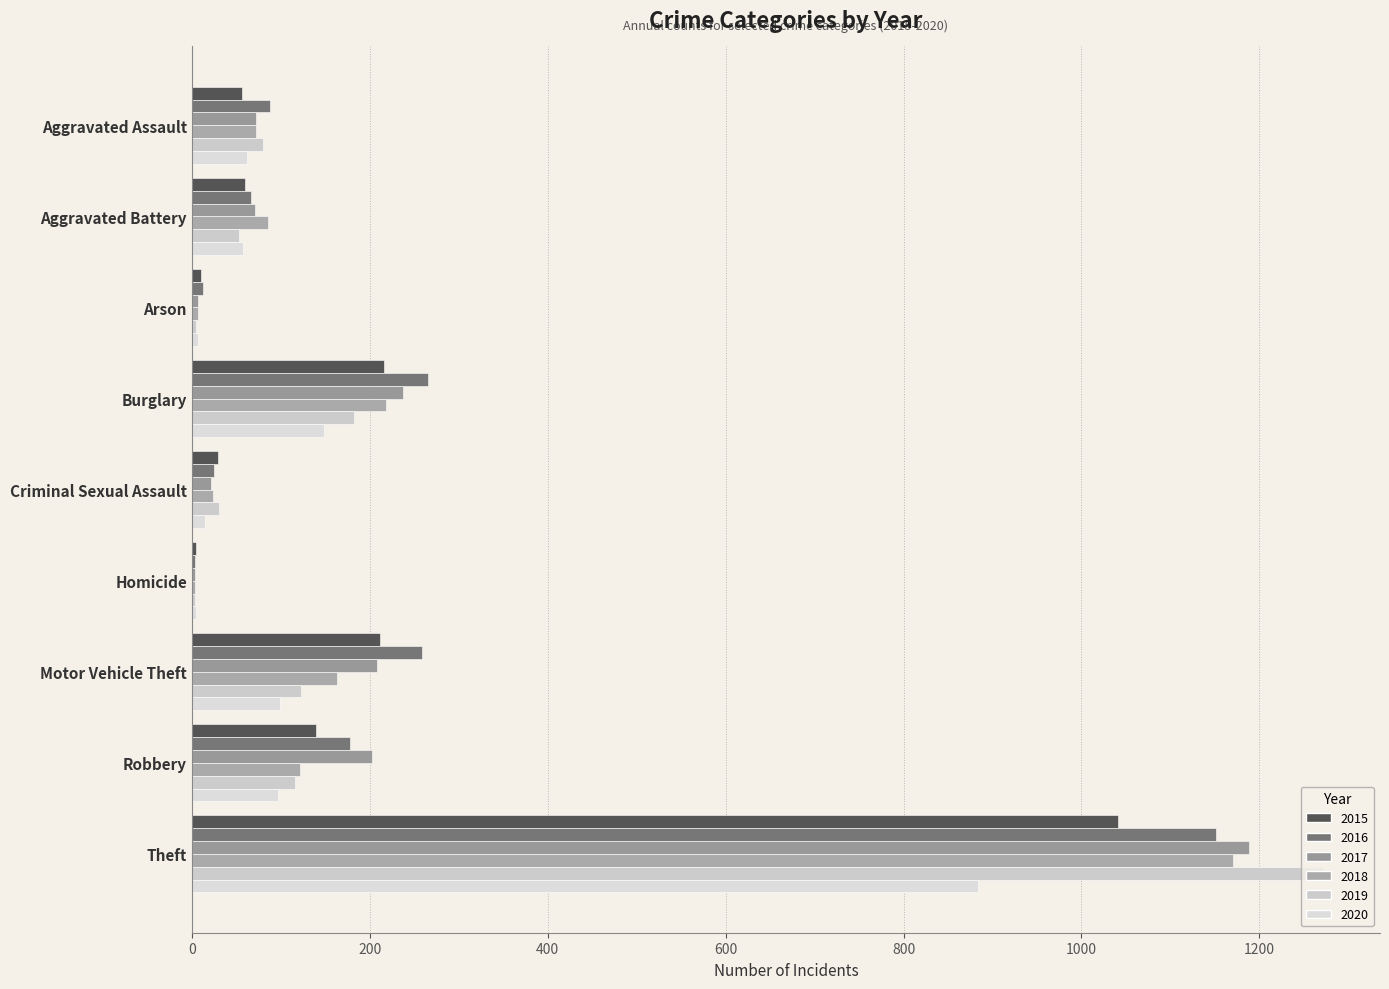

Rank the series at Aggravated Assault from highest to lowest value.

2016, 2019, 2017, 2018, 2020, 2015